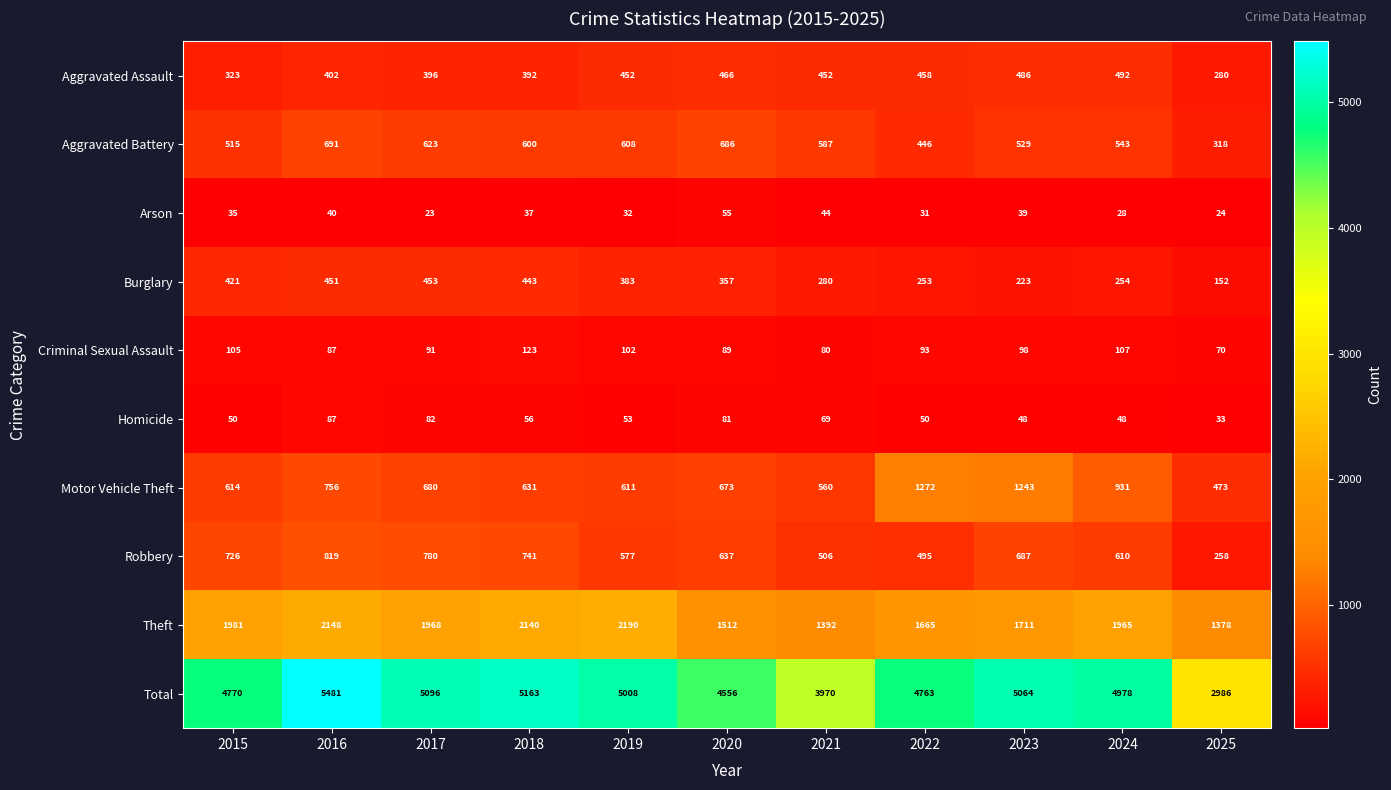

Which series changed the most between 2022 and 2023?

Total